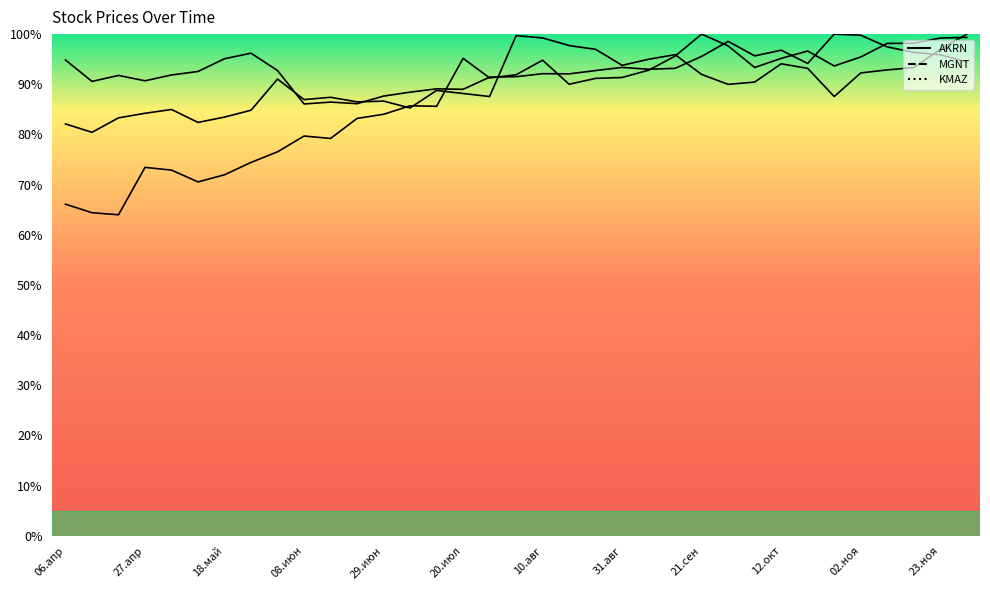

Is it true that MGNT equals 99.2 at 23.ноя?

True